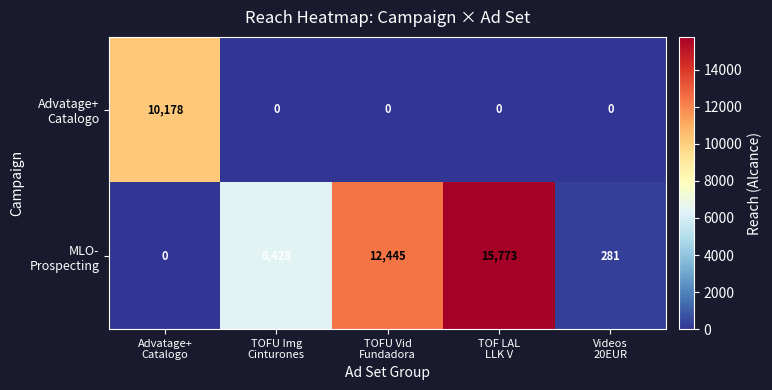

At how many categories does at least one series exceed 3307?

4